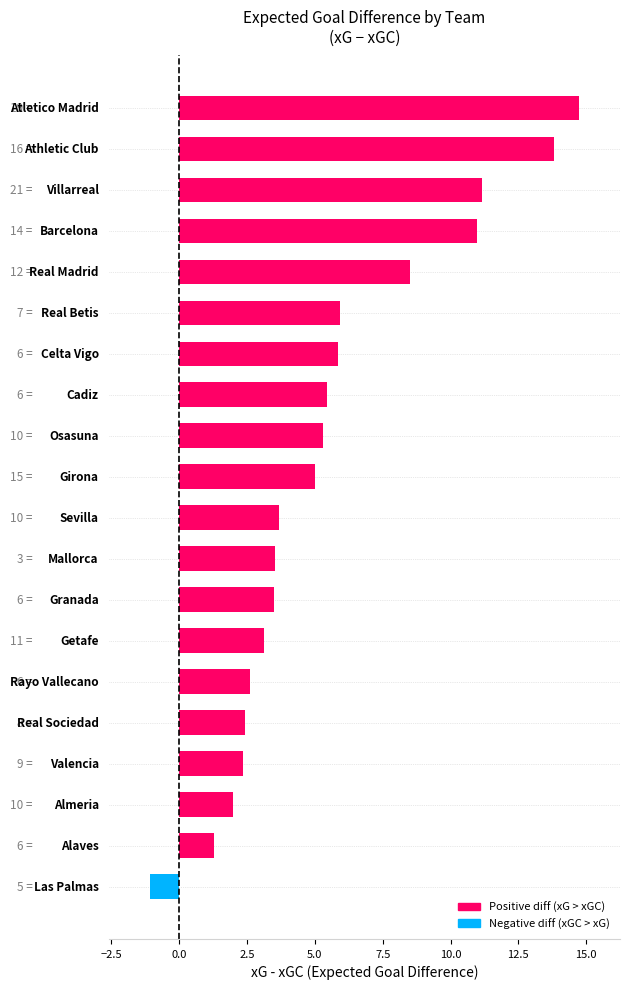

What is the difference between the maximum and second lowest values?

13.5